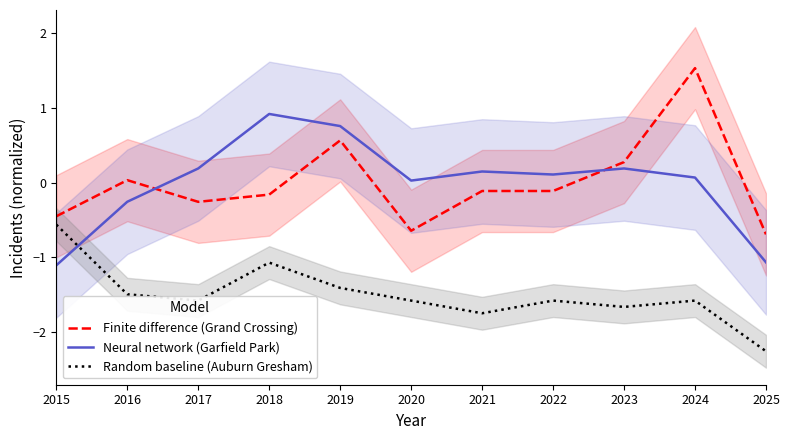

How many series are shown in this chart?

3